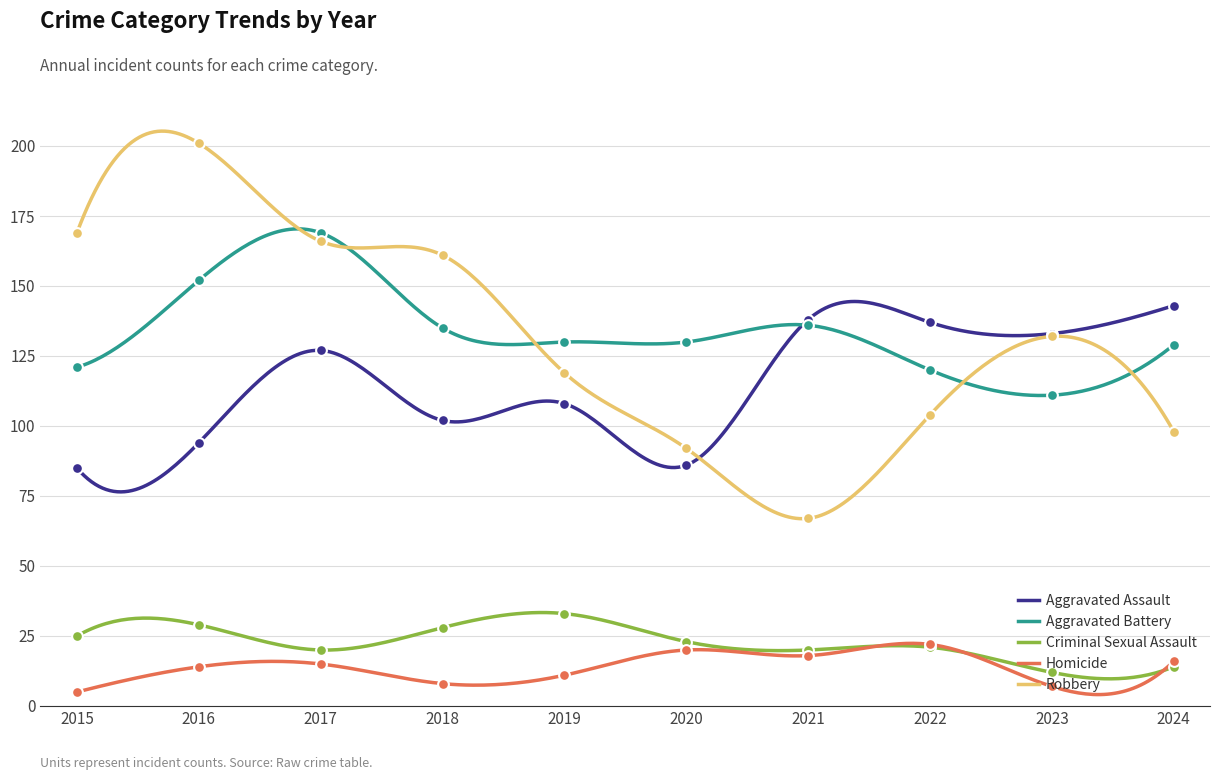

Which series contains the lowest Y value?

Homicide